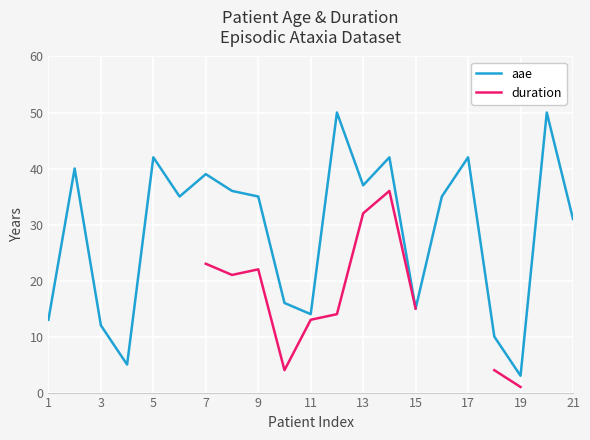

How many lines are shown in the chart?

2